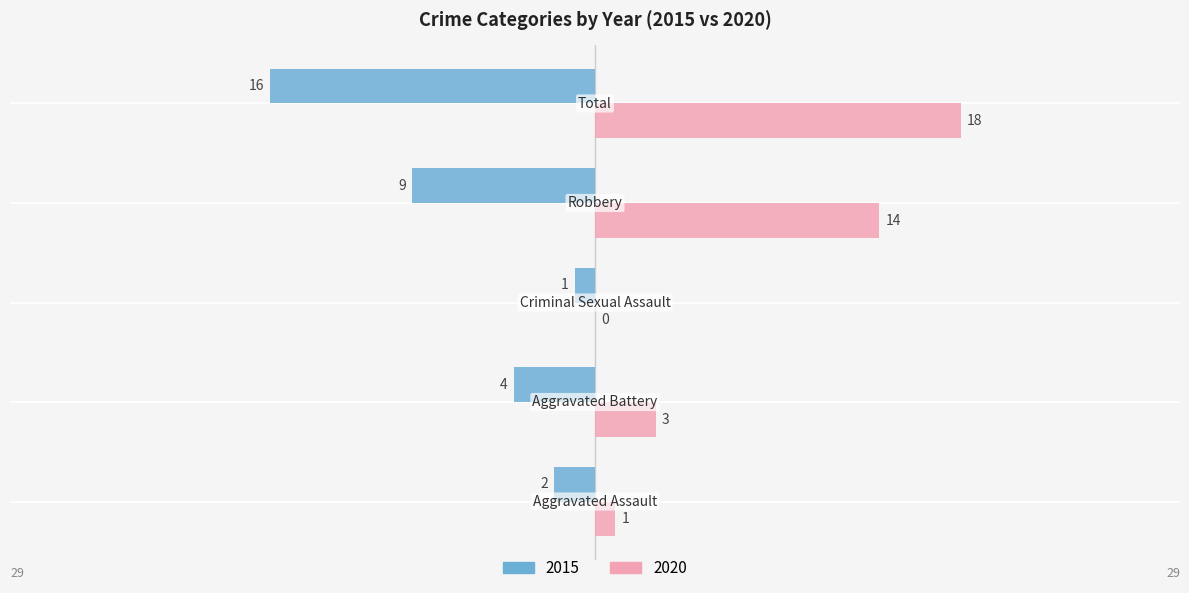

Count the number of data series in this chart.

2